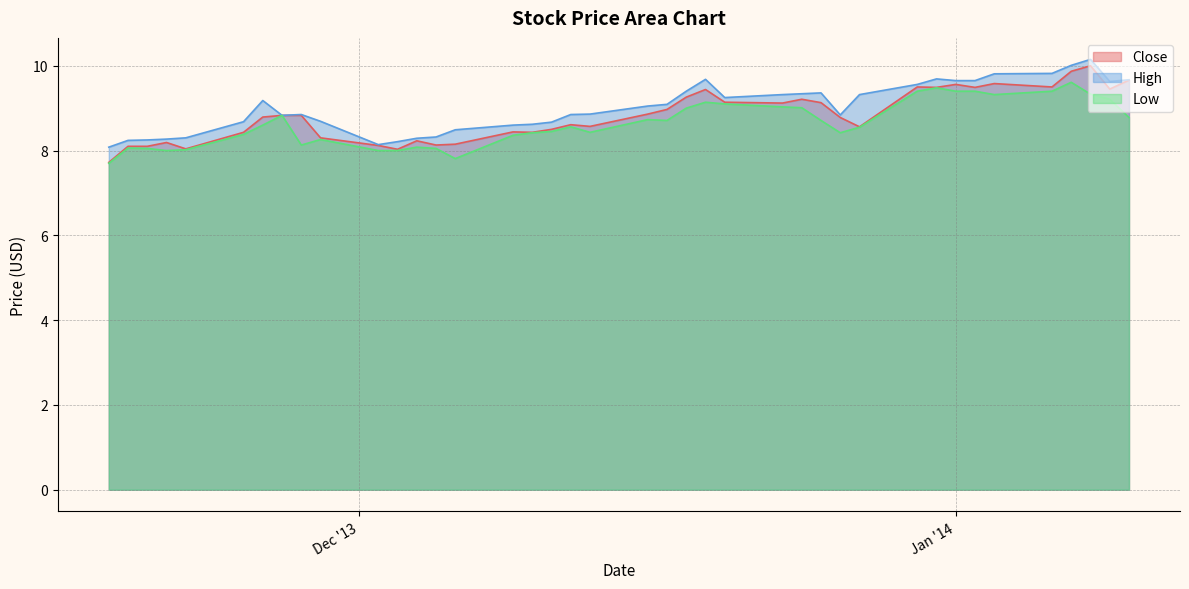

In Close, how many points are higher than both neighbors (excluding endpoints)?

10